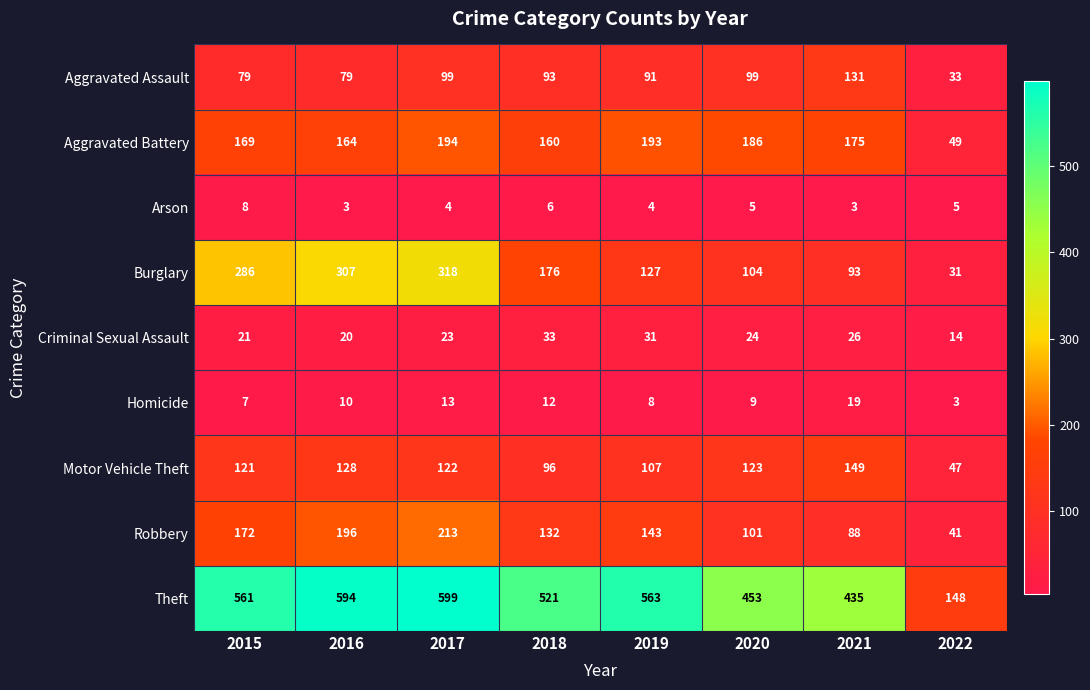

At which category is the sum across all series the highest?

2017